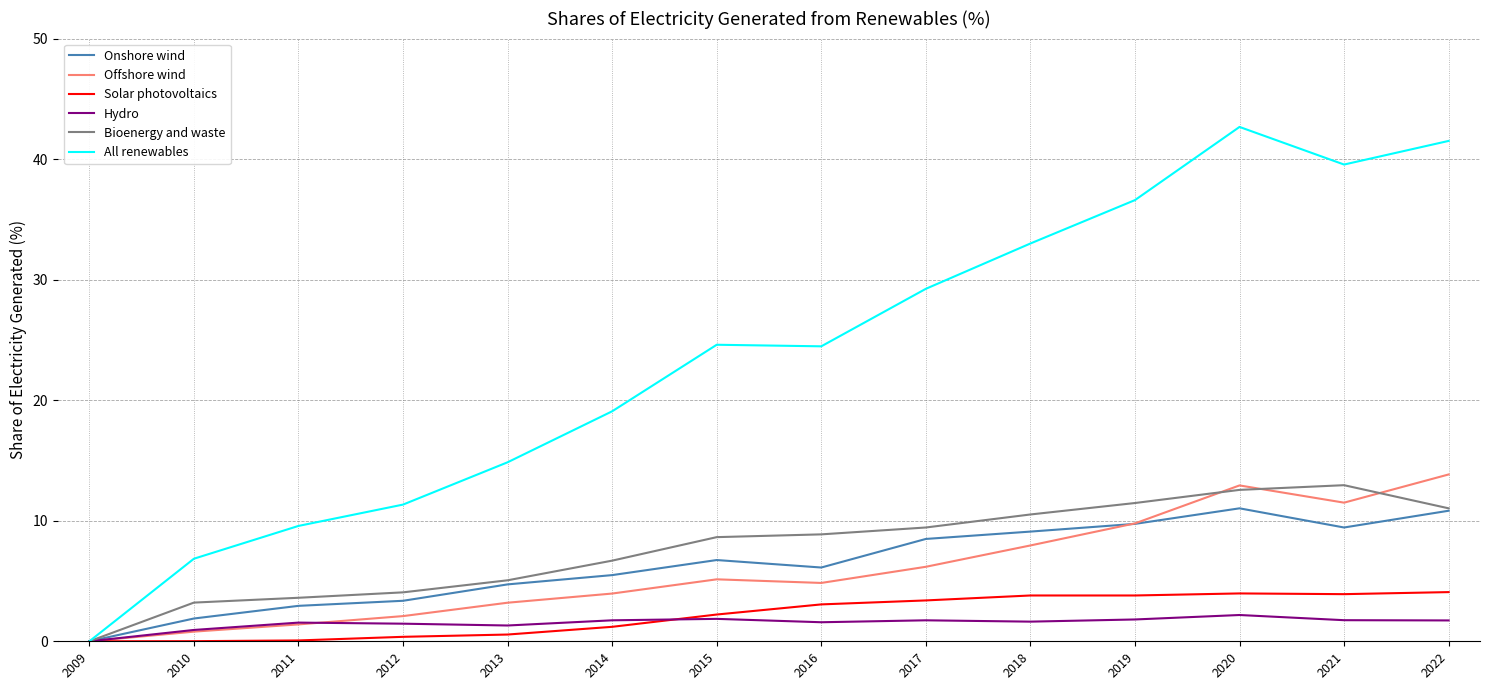

In Onshore wind, how many points are higher than both neighbors (excluding endpoints)?

2